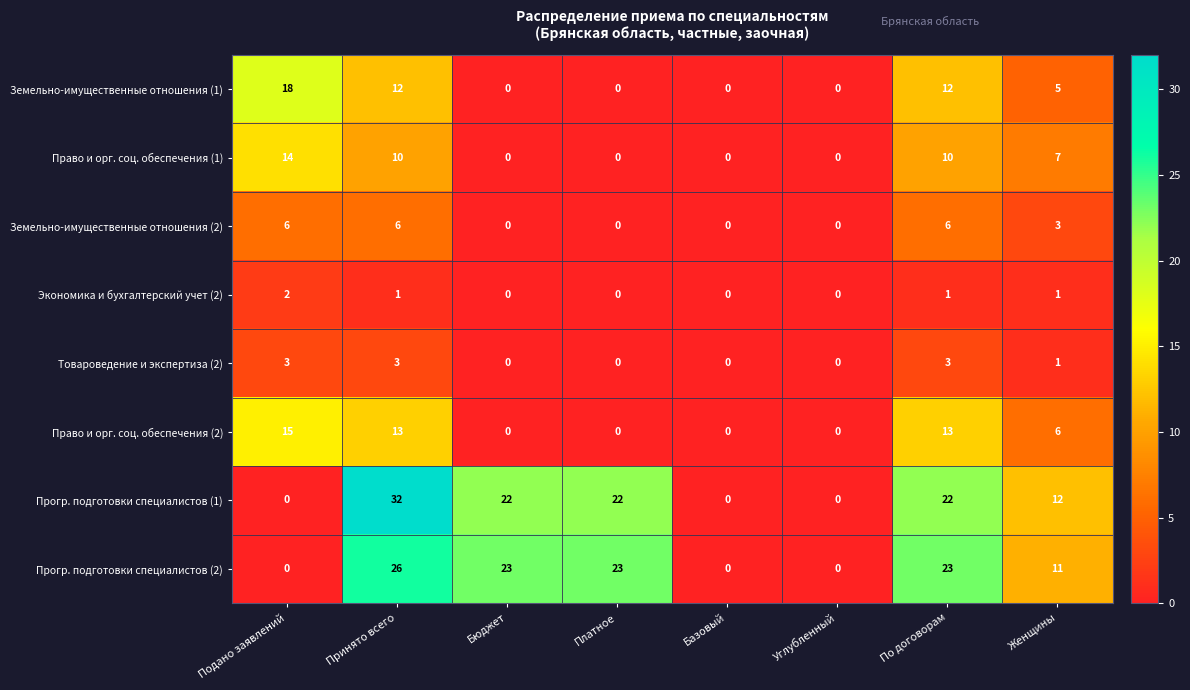

What is the sum of all Прогр. подготовки специалистов (1) values?

110